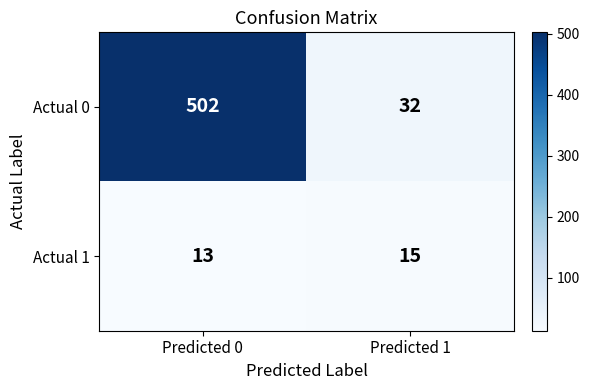

What is the lowest value of the Actual 0 series?

32